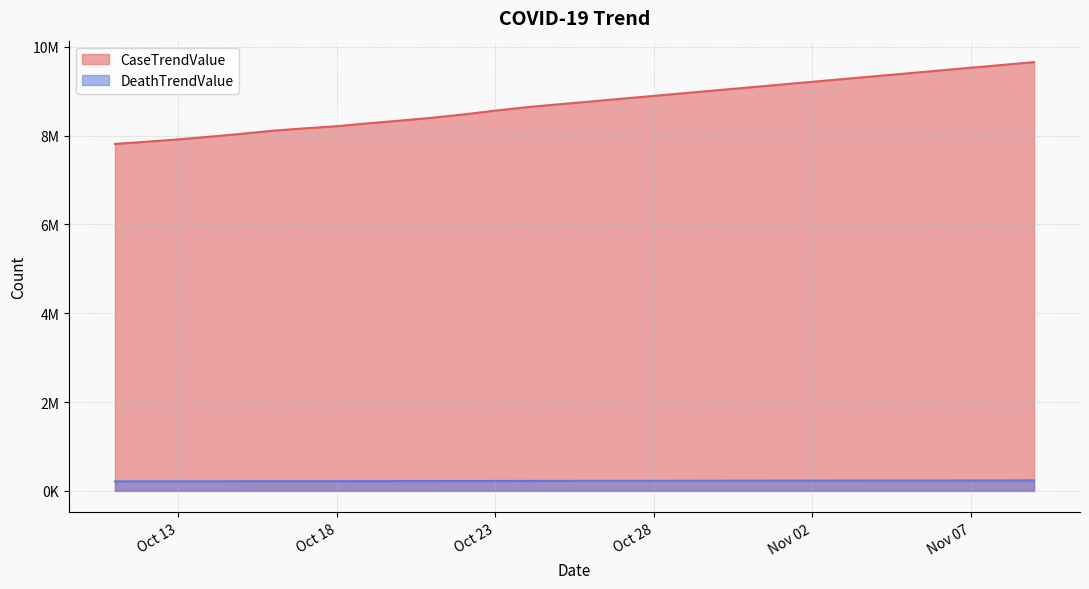

Which series has the largest total across all categories?

CaseTrendValue